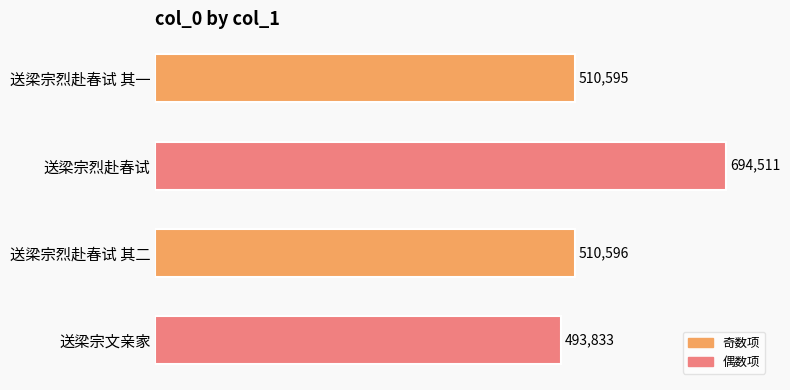

What is the greatest value displayed?

694511